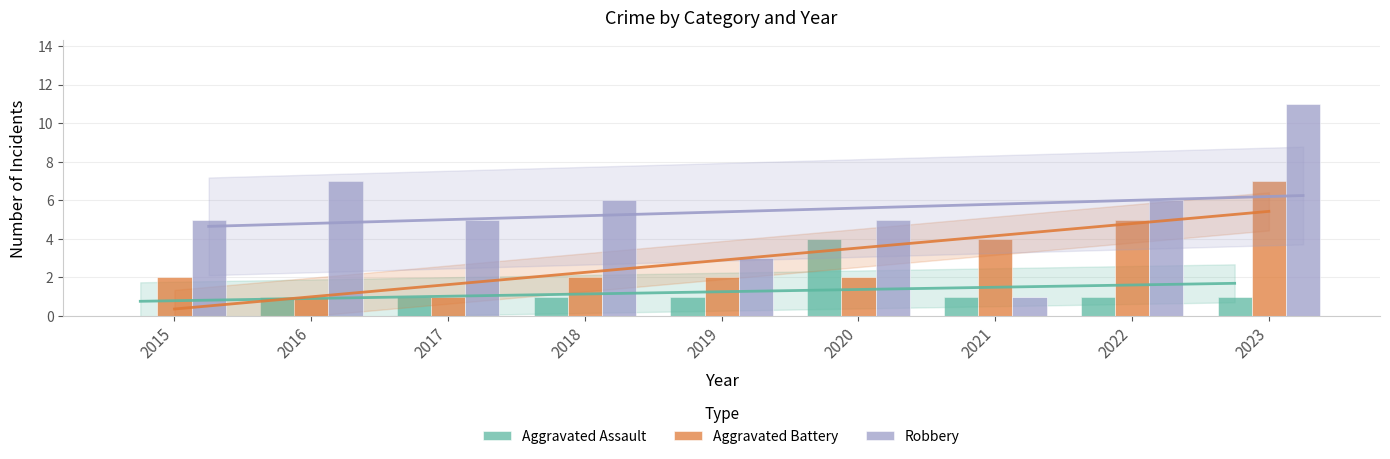

At which label does Aggravated Assault reach its peak?

2020